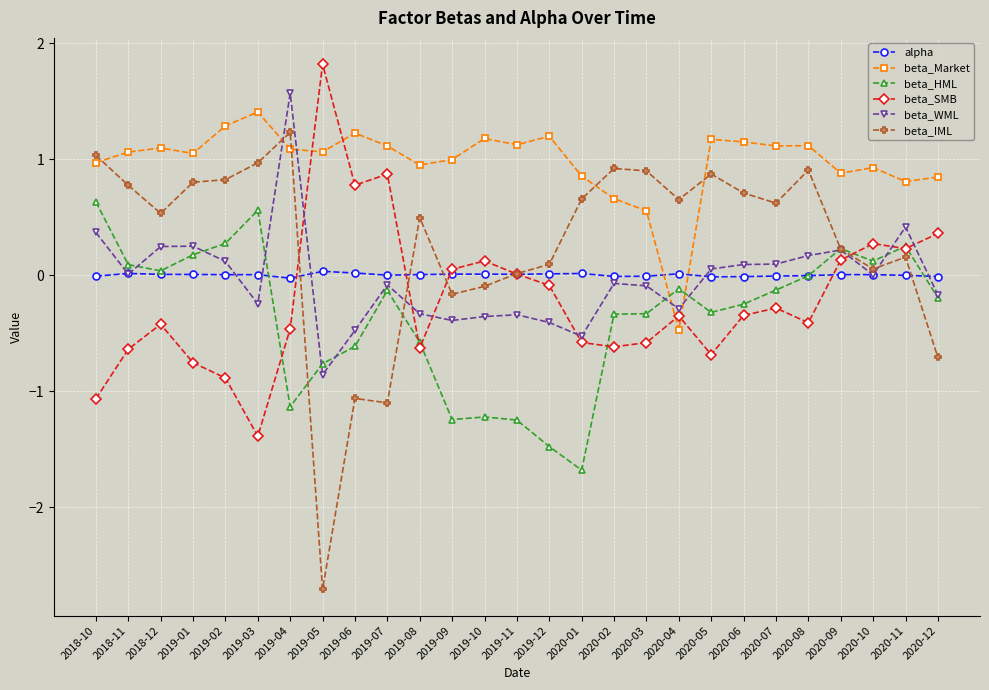

In beta_SMB, how many points are higher than both neighbors (excluding endpoints)?

7